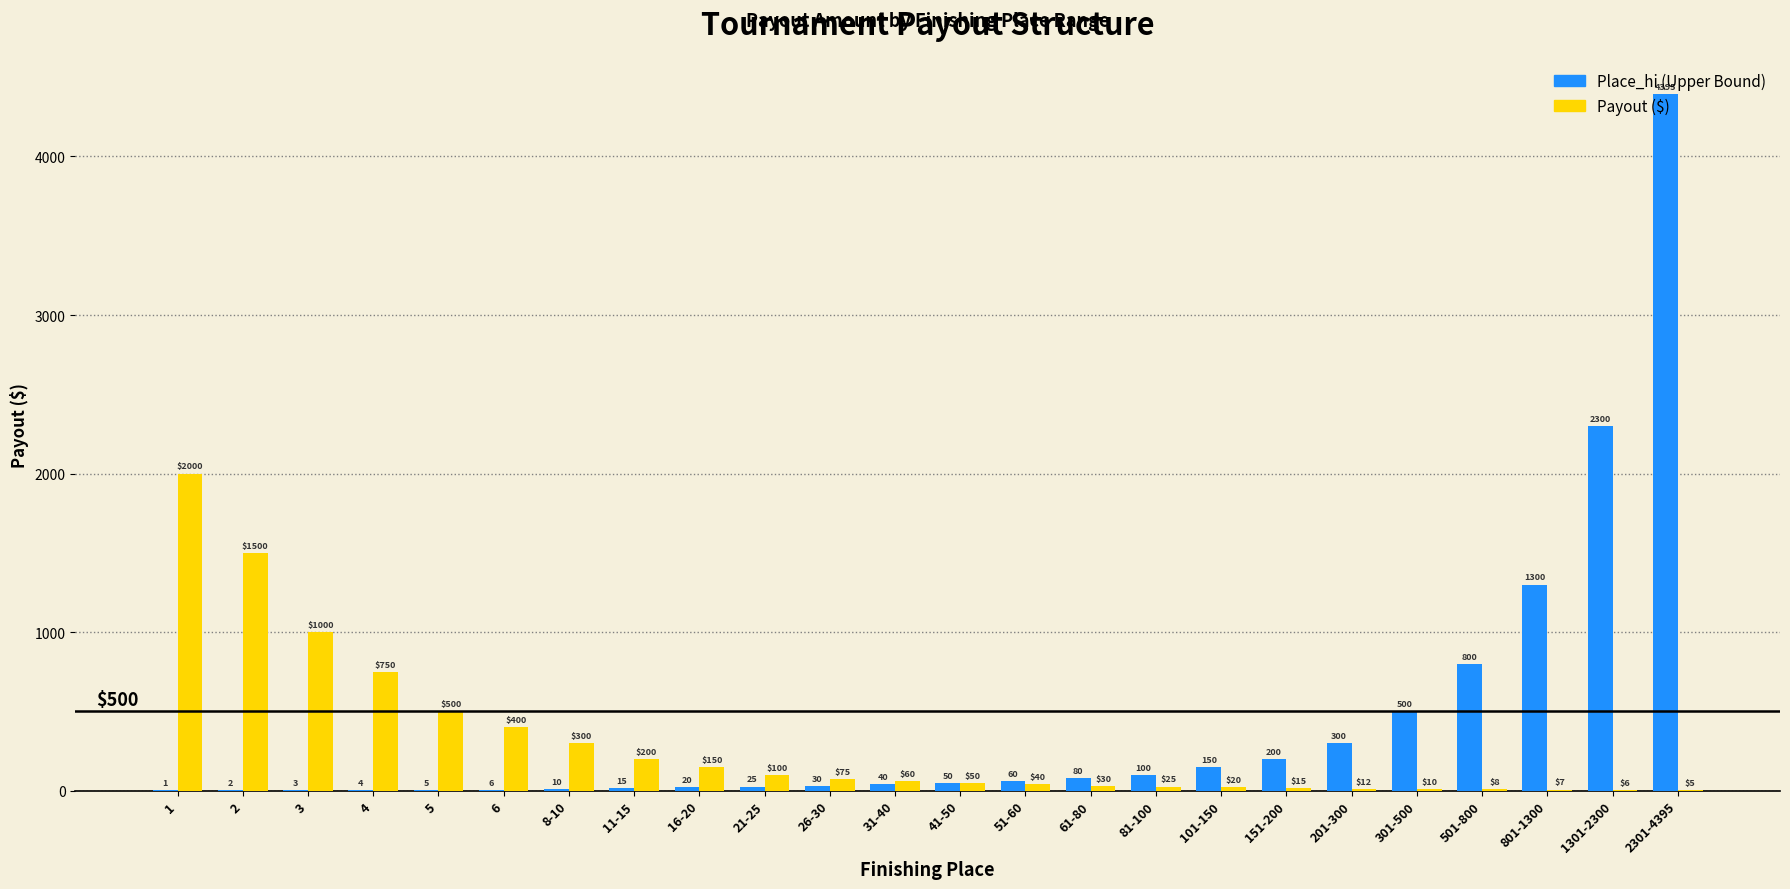

Which label corresponds to the largest value in the chart?

2301-4395